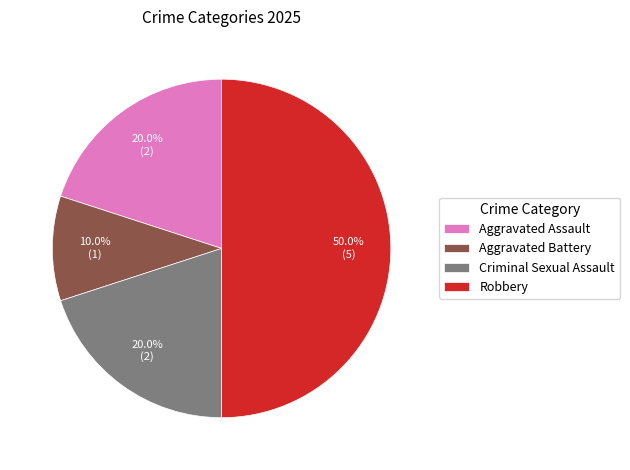

Does Criminal Sexual Assault represent more than half of the total?

No